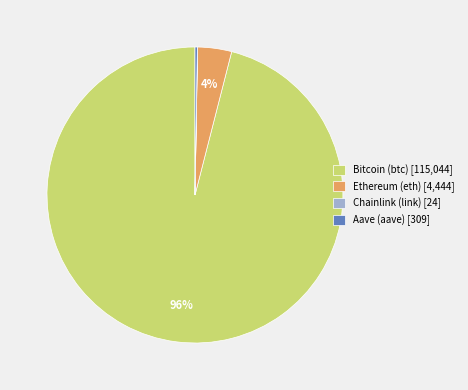

What percentage is the Bitcoin (btc) slice, to the nearest percent?

96%